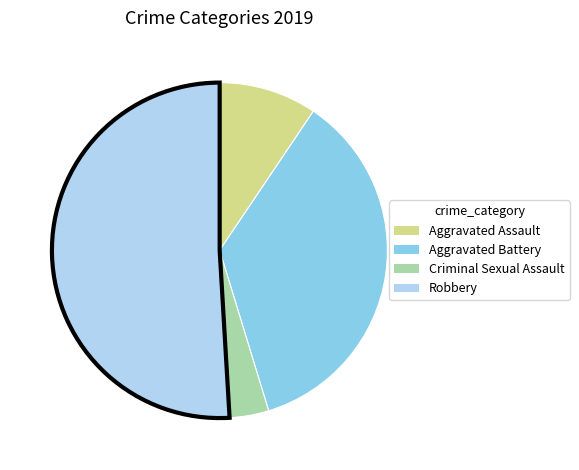

Is it true that Aggravated Assault is 9% of the pie?

True